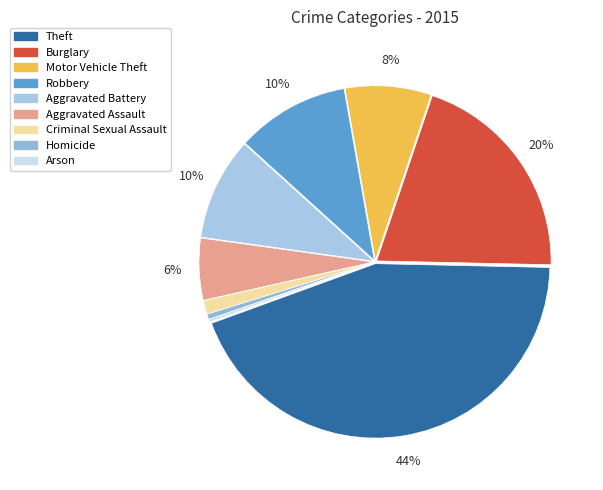

What percentage do Robbery and Theft together represent?

54.6%